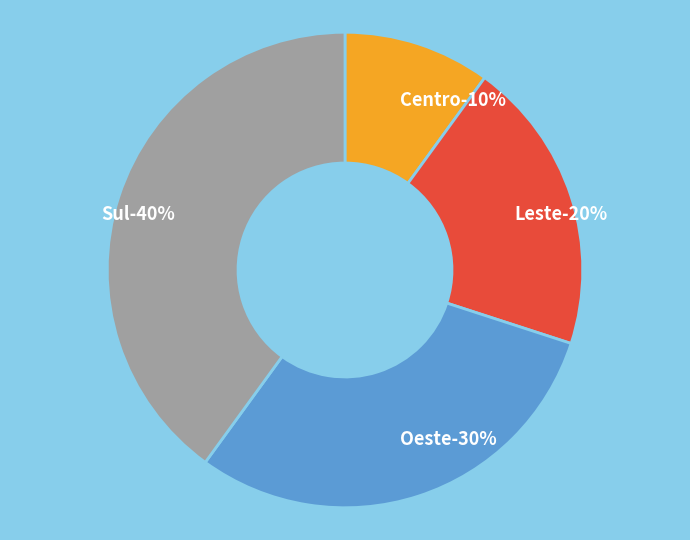

Is there a majority slice in this chart?

No